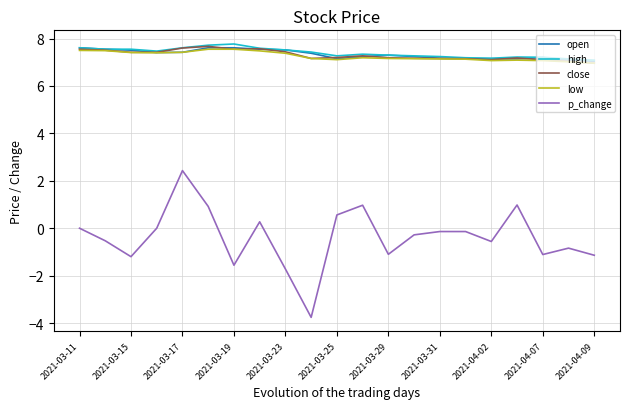

True or false: p_change and high cross at least once.

False